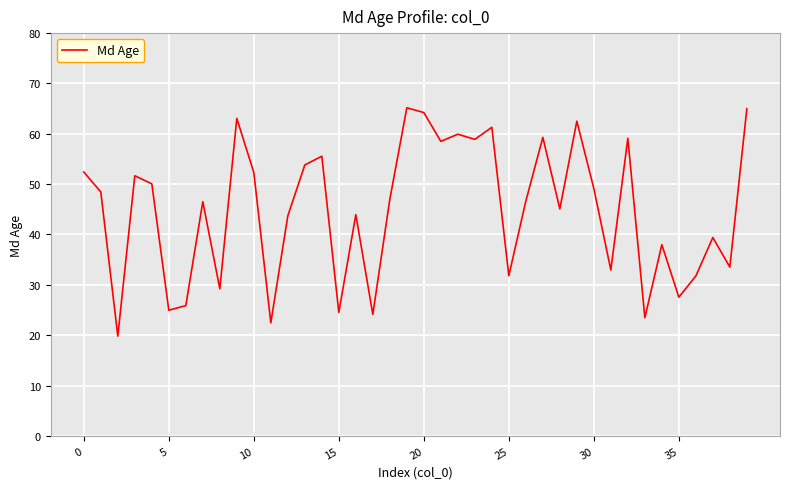

True or false: the data has more than 1 interior local peaks.

True